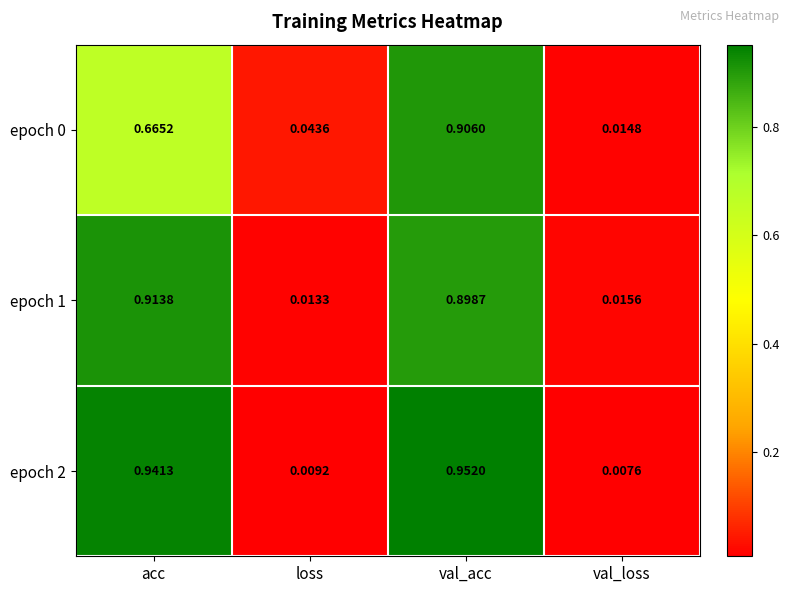

What is the spread (max minus min) of values at val_acc?

0.1